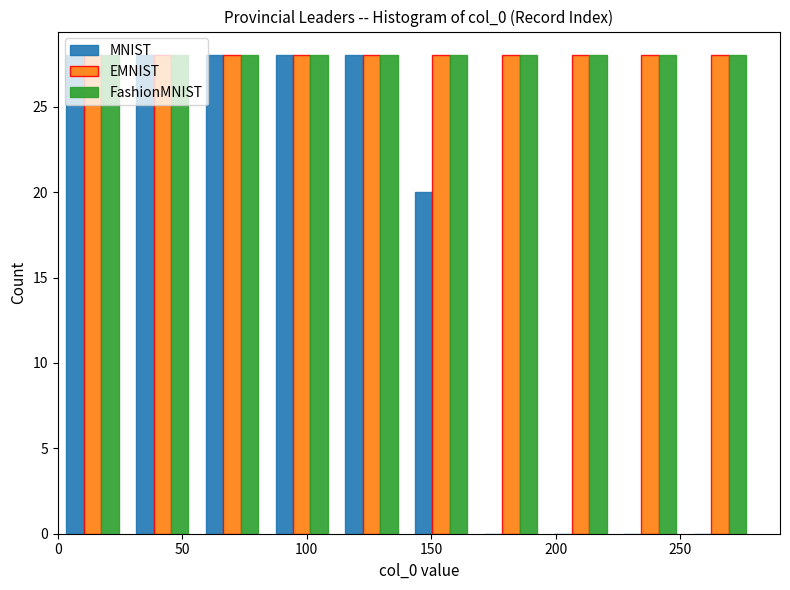

Reading left to right, list every range on the x-axis with the height of the bar of each series over it. Neither the bar edges nor the heights are printed on the chart, so give them approximately, as read against the axes.

0 to 28: MNIST=28	EMNIST=28	FashionMNIST=28
28 to 56: MNIST=28	EMNIST=28	FashionMNIST=28
56 to 84: MNIST=28	EMNIST=28	FashionMNIST=28
84 to 112: MNIST=28	EMNIST=28	FashionMNIST=28
112 to 140: MNIST=28	EMNIST=28	FashionMNIST=28
140 to 168: MNIST=20	EMNIST=28	FashionMNIST=28
168 to 196: MNIST=0	EMNIST=28	FashionMNIST=28
196 to 224: MNIST=0	EMNIST=28	FashionMNIST=28
224 to 252: MNIST=0	EMNIST=28	FashionMNIST=28
252 to 280: MNIST=0	EMNIST=28	FashionMNIST=28